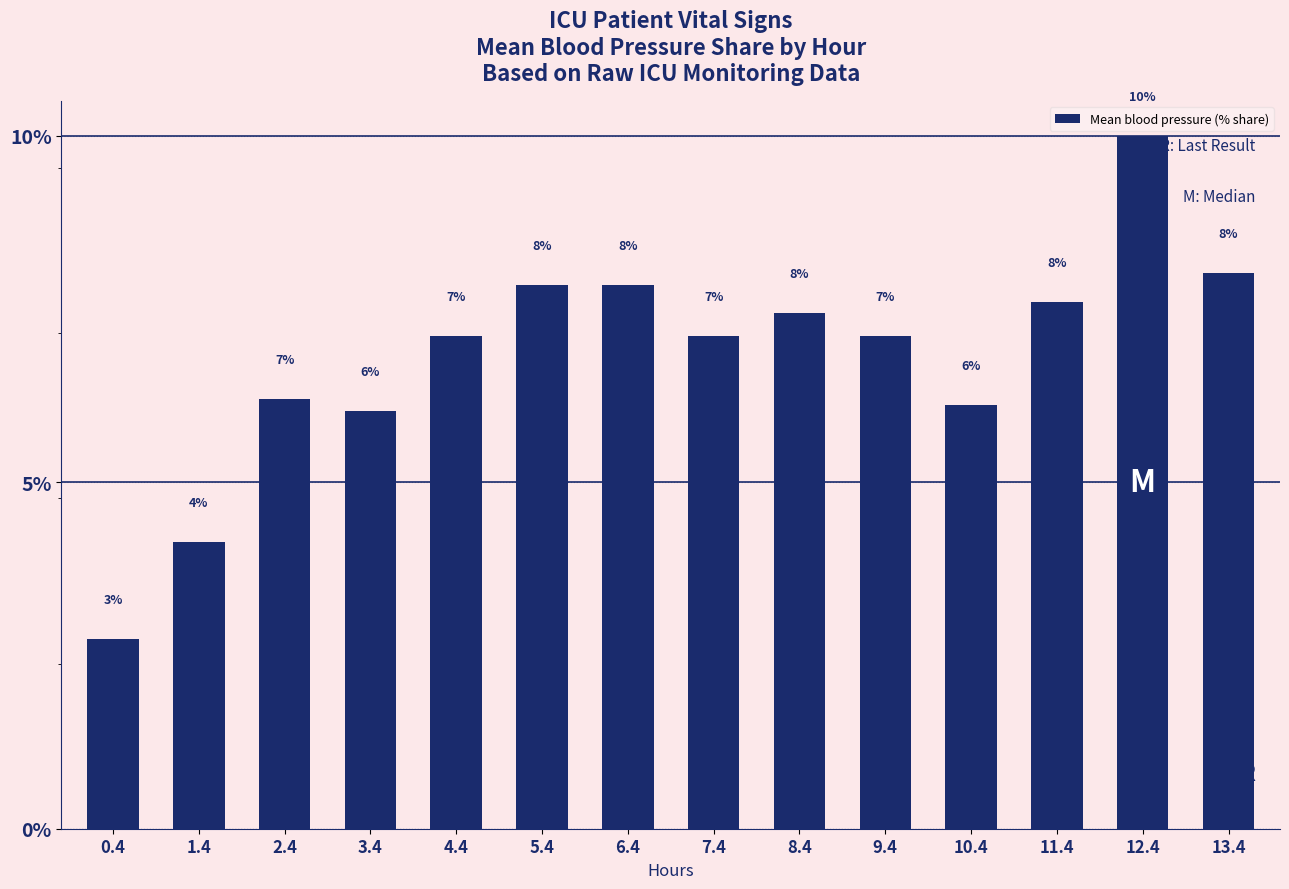

Does the chart contain any negative values?

No